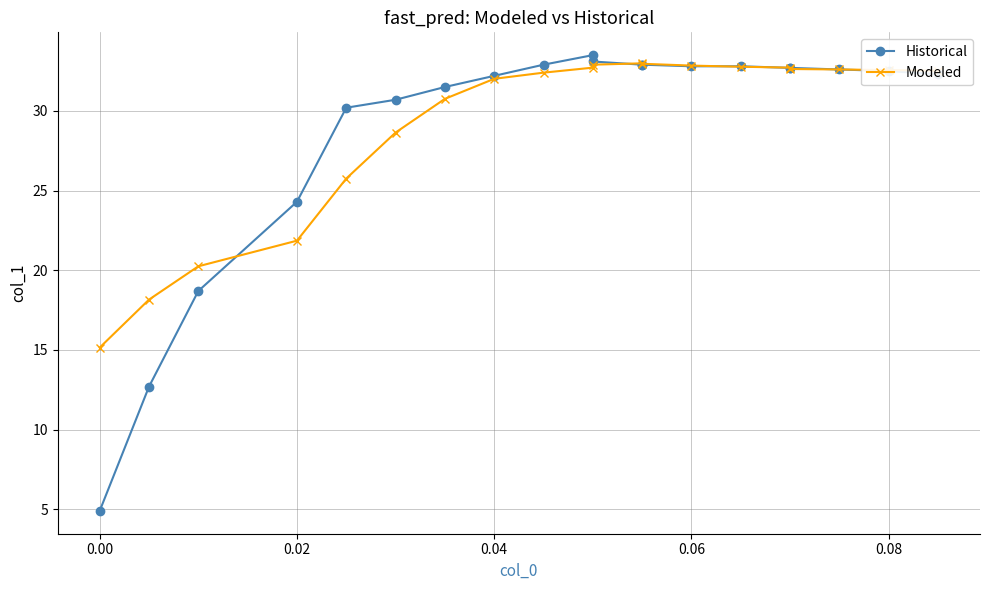

What is the sum of all Historical values?

578.9